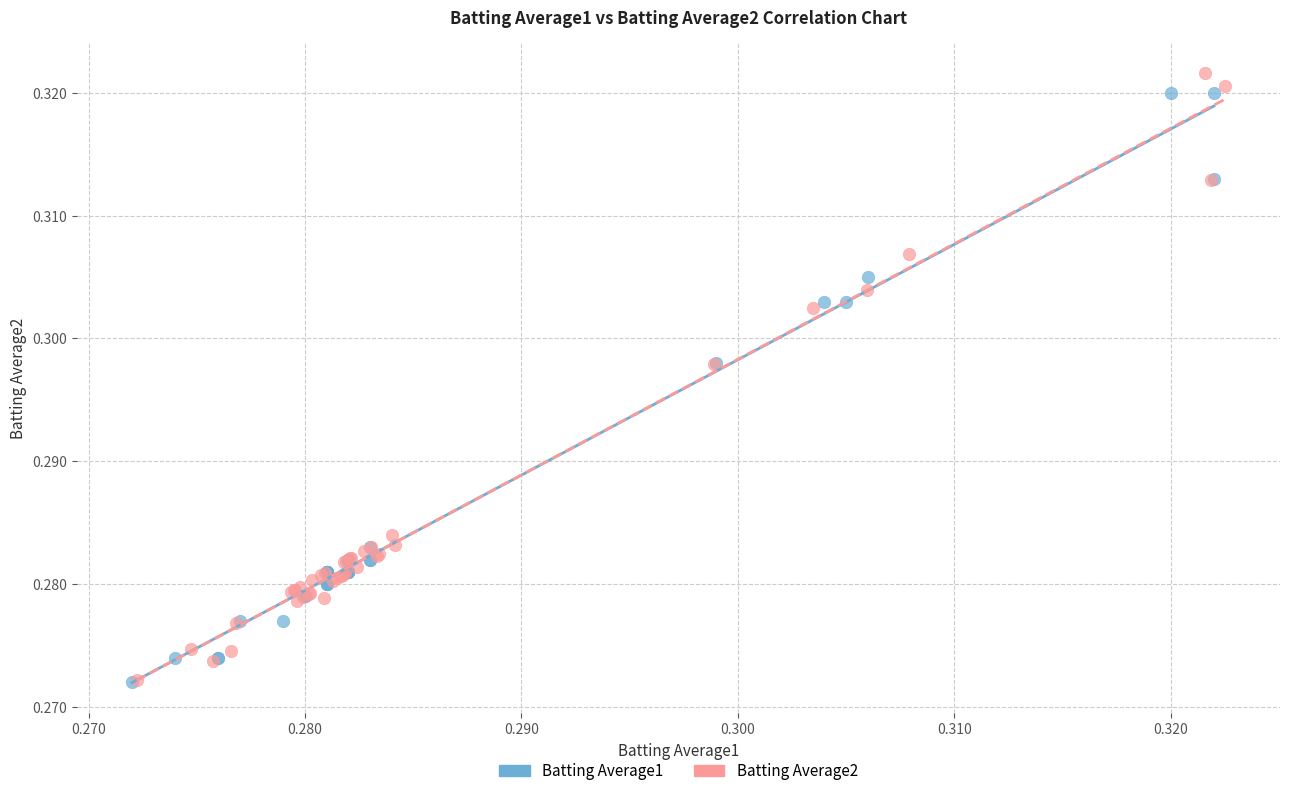

What are all the series names shown in the legend?

Batting Average1, Batting Average2